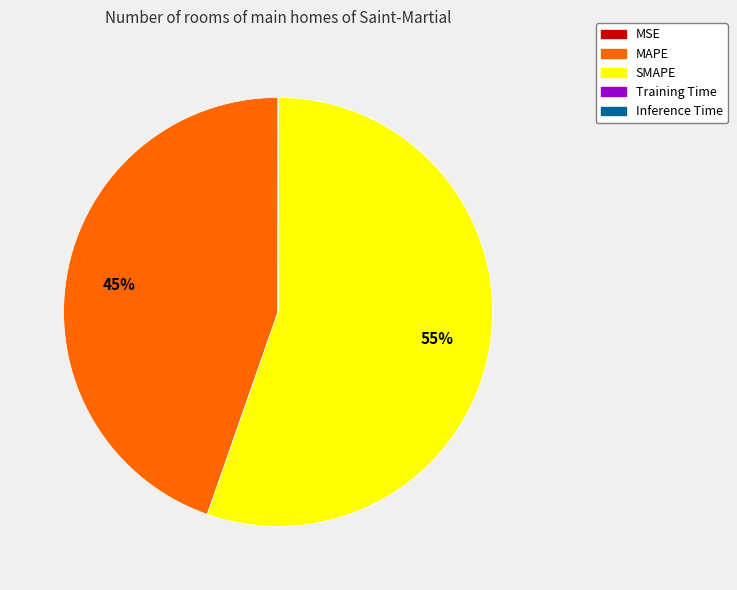

What is the majority slice?

SMAPE